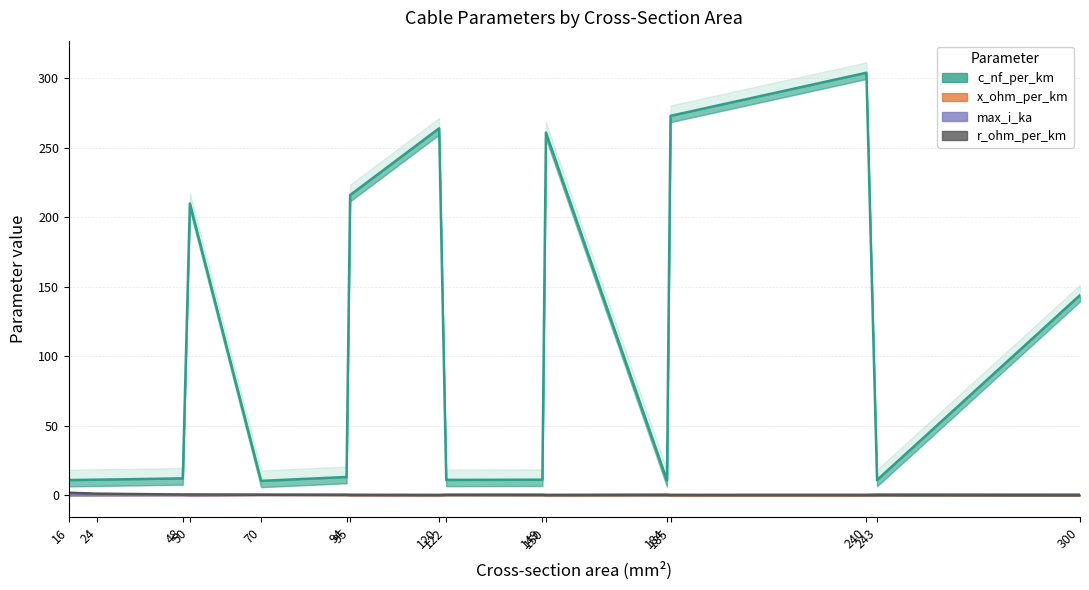

Count the x_ohm_per_km values in the range 0 to 1.

16